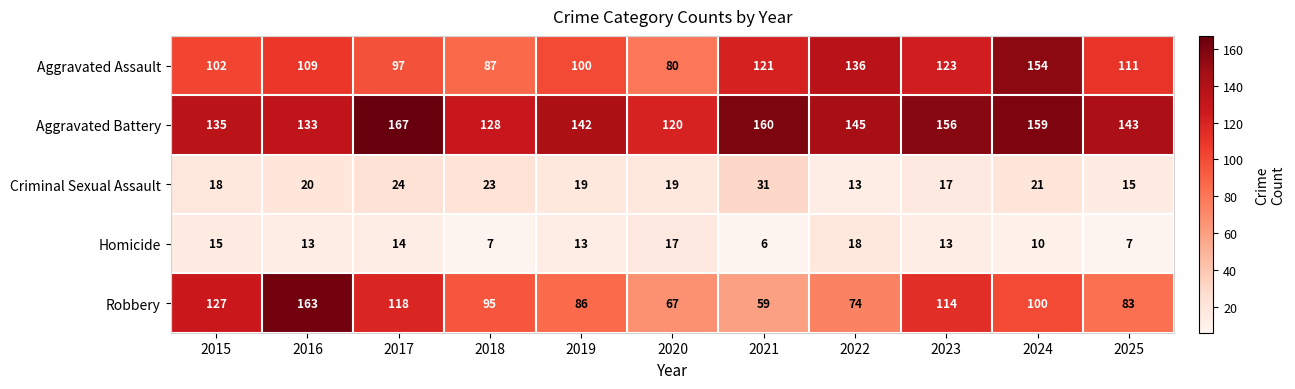

The value of Homicide at 2018 is 2. True or false?

False